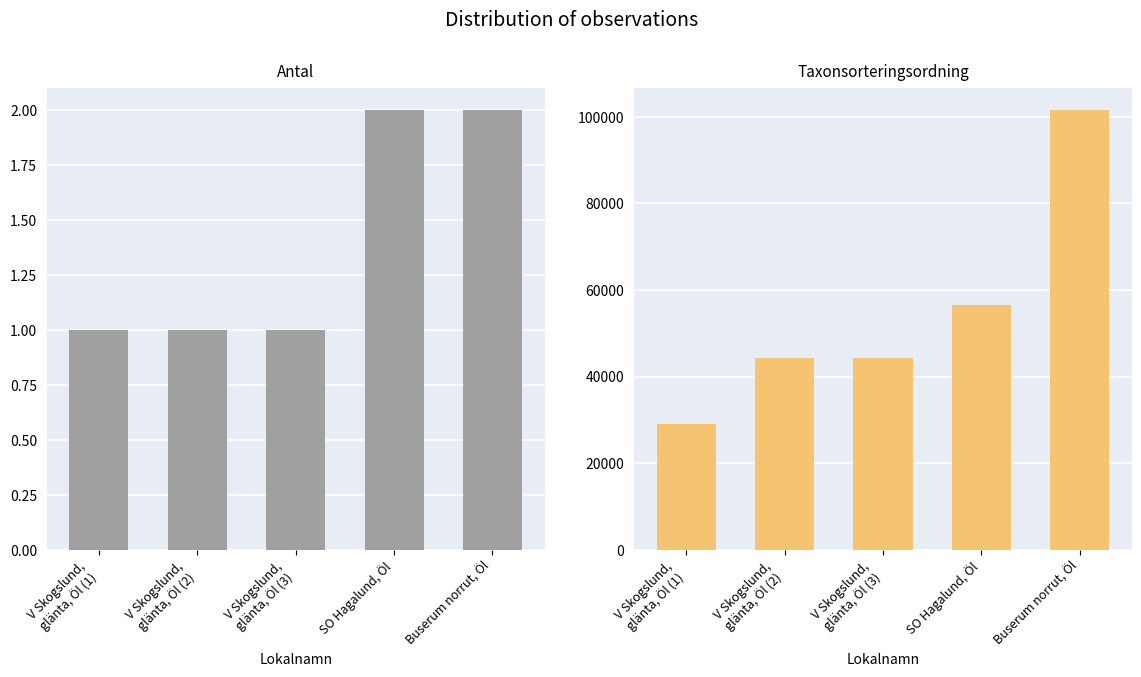

What is the label of the 5th bar from the left?

Buserum norrut, Öl